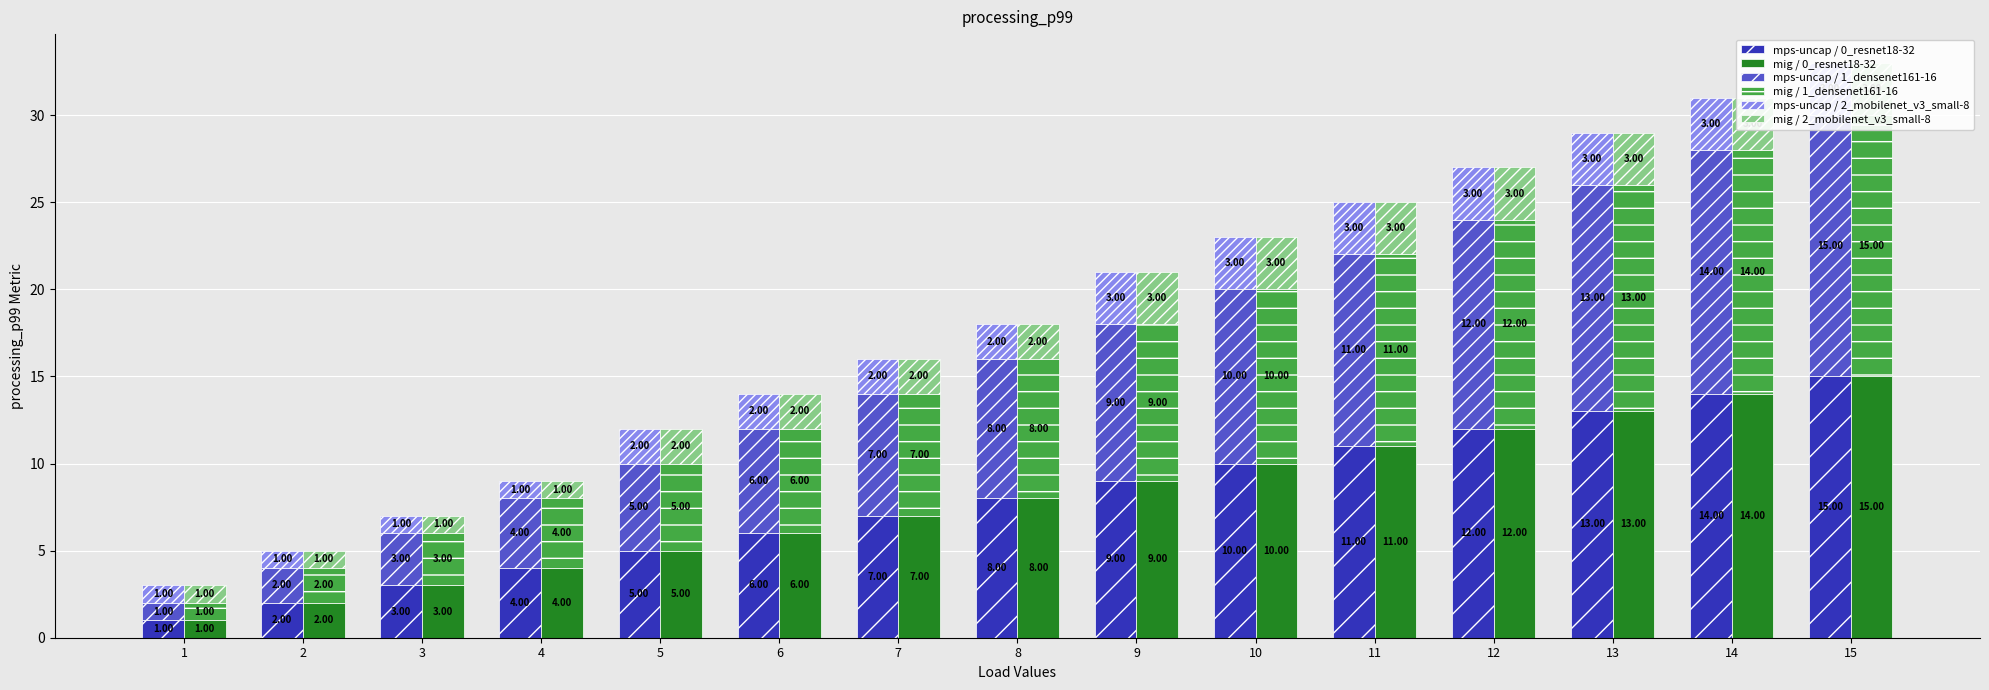

Is it true that mig / 1_densenet161-16 equals 5 at 8?

False